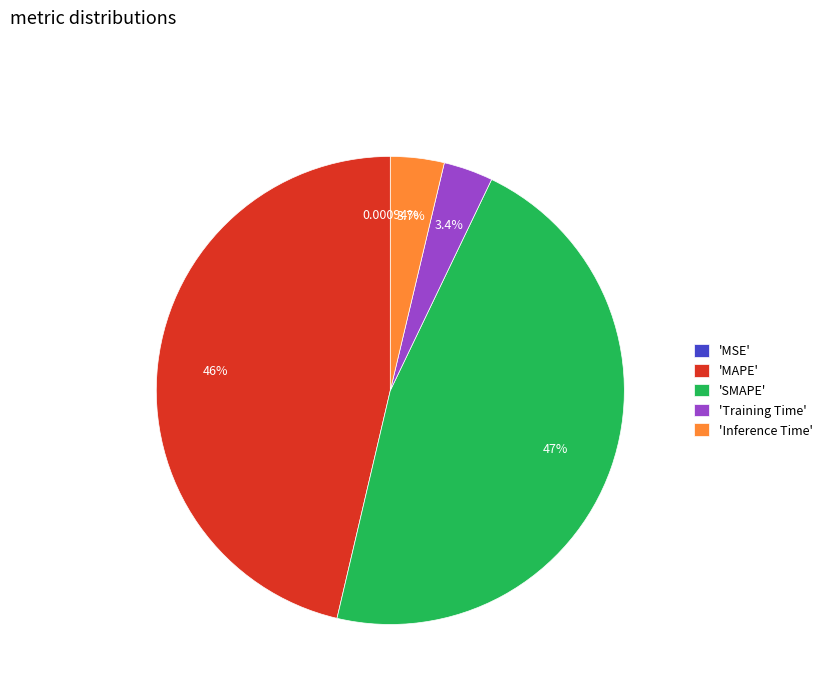

Is there a majority slice in this chart?

No